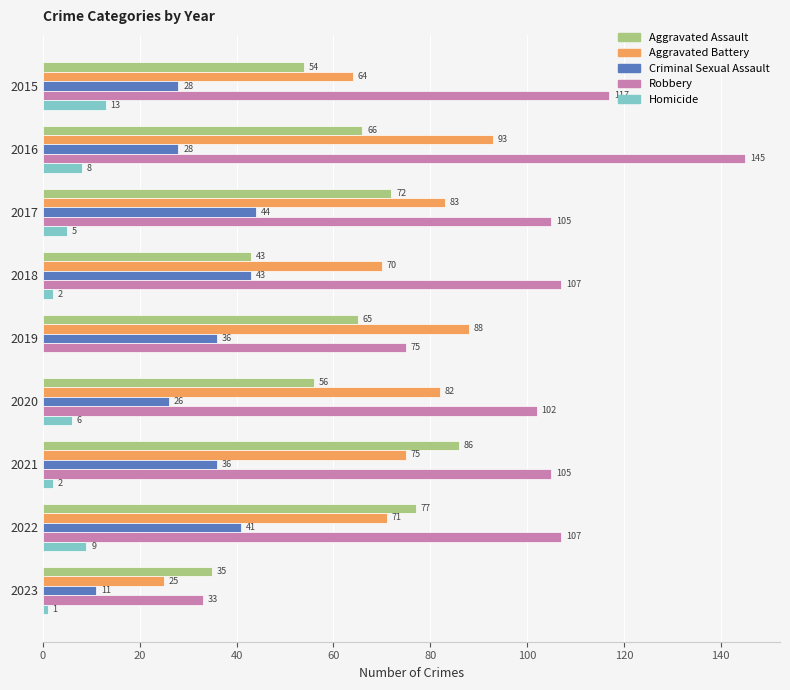

Which label corresponds to the largest value in the chart?

2016